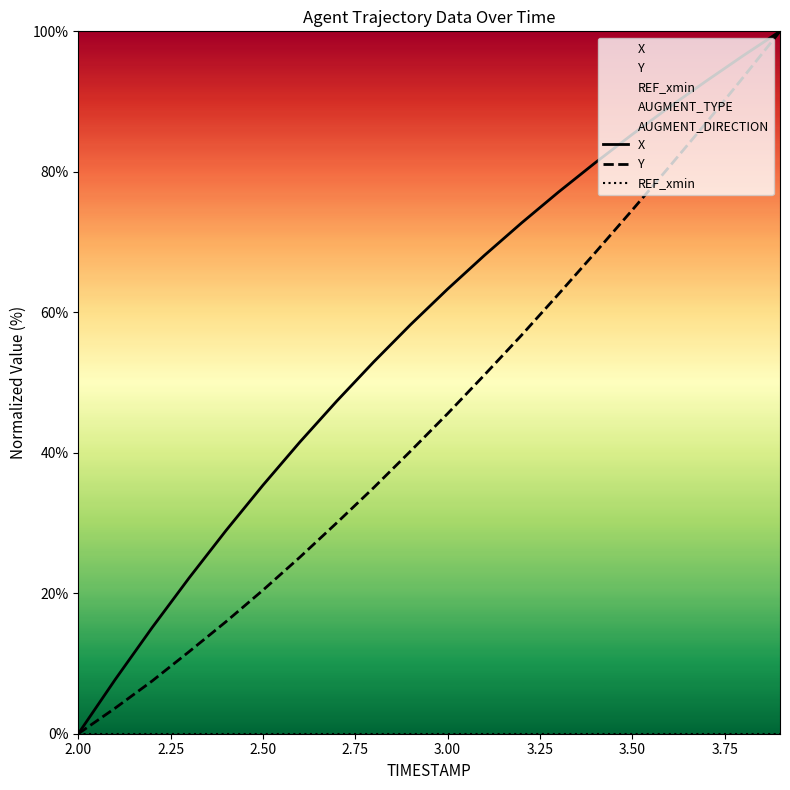

What is the greatest value displayed?

100.0